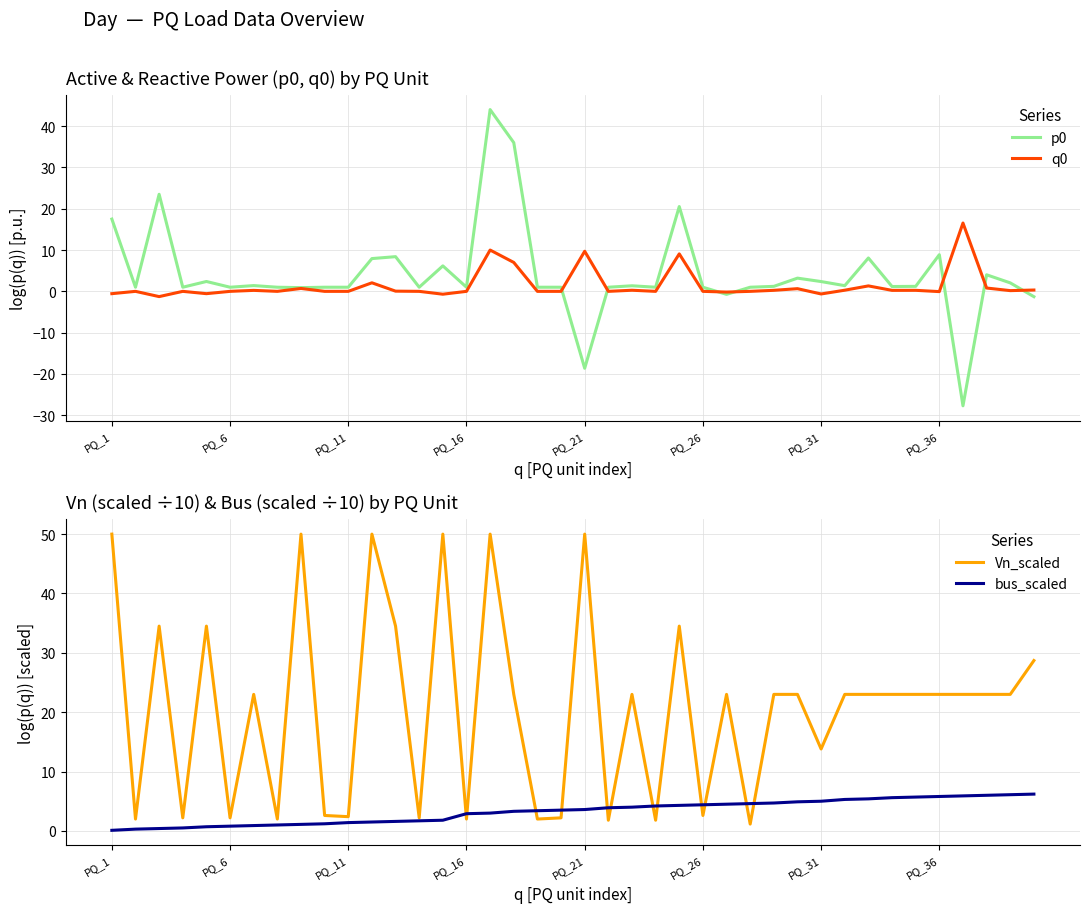

Which series has the largest total across all categories?

Vn_scaled